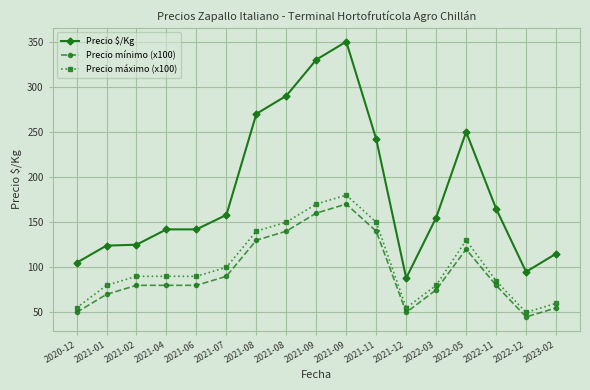

The Precio $/Kg series shows 330 at 2021-09. True or false?

True